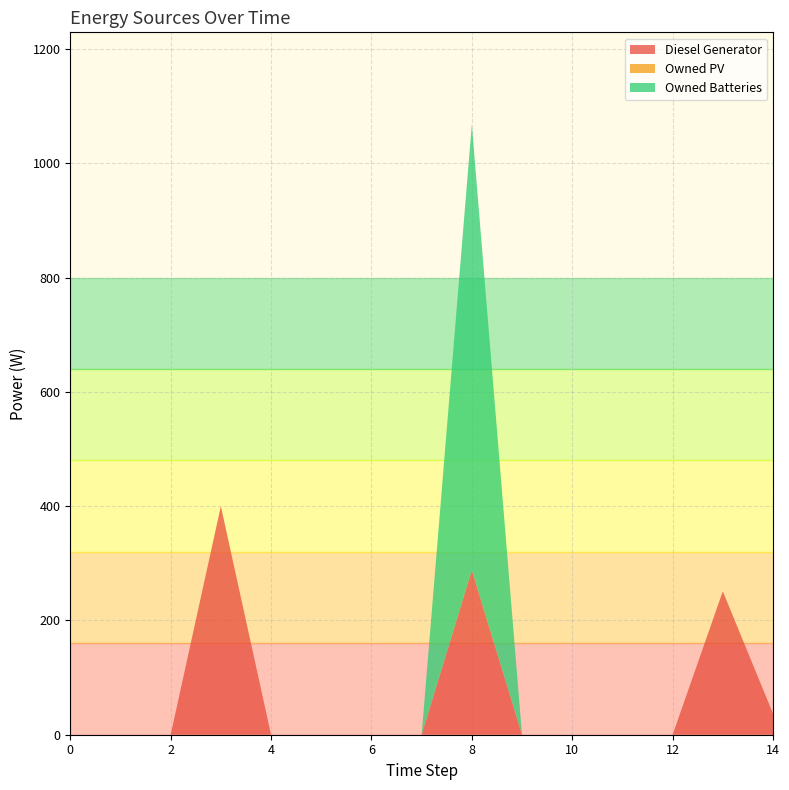

Reading left to right, what are all the values shown in this chart?

Diesel Generator: 0.0	0.0	0.0	400.0	0.0	0.0	0.0	0.0	288.0	0.0	0.0	0.0	0.0	251.0	37.0
Owned PV: 0.0	0.0	0.0	0.0	0.0	0.0	0.0	0.0	0.0	0.0	0.0	0.0	0.0	0.0	0.0
Owned Batteries: 0.0	0.0	0.0	0.0	0.0	0.0	0.0	0.0	780.0	0.0	0.0	0.0	0.0	0.0	0.0